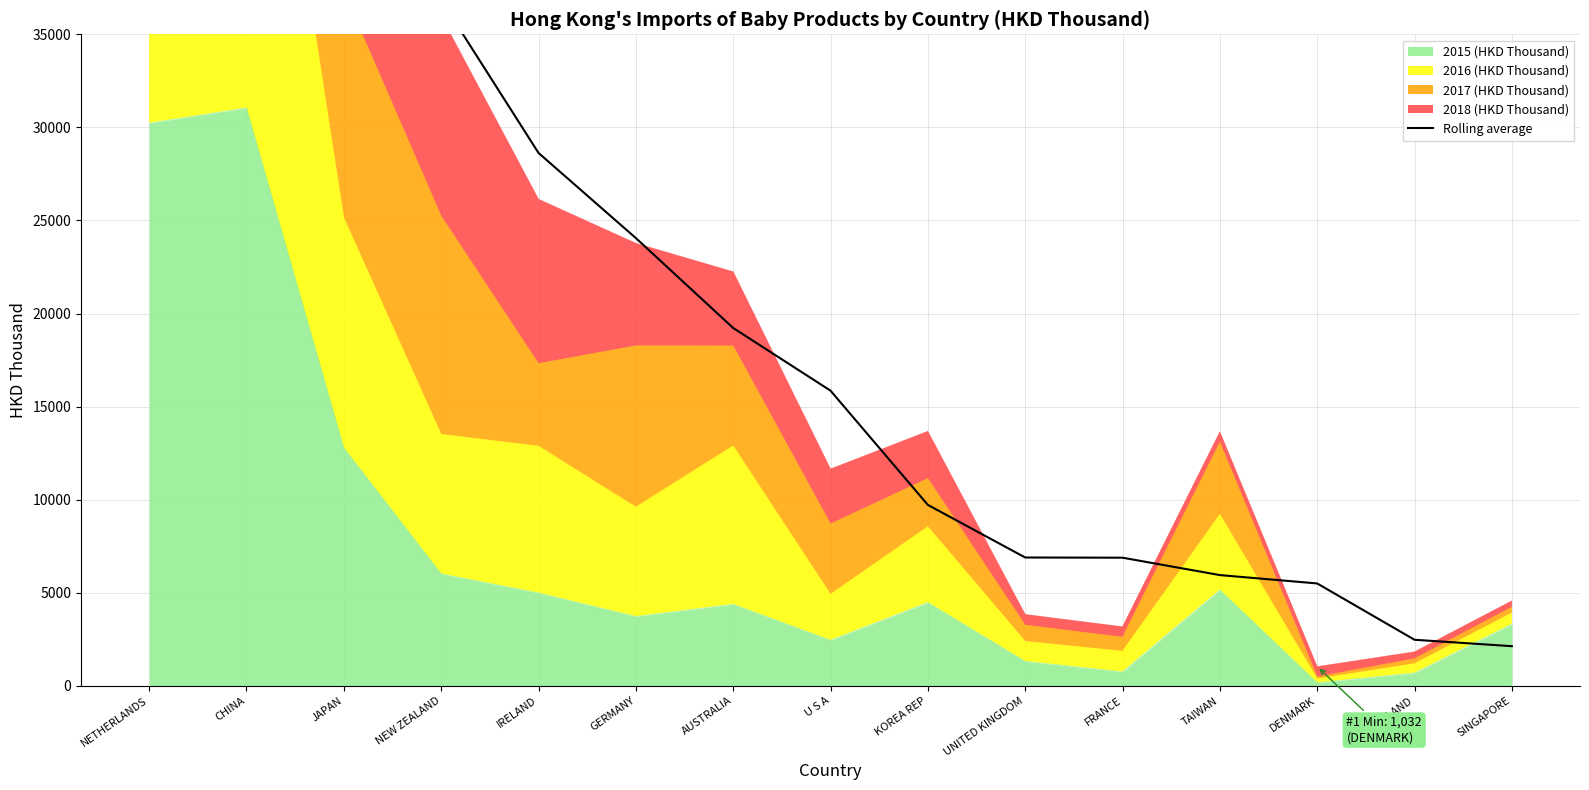

Is it true that the value at FRANCE is 10809.7?

False